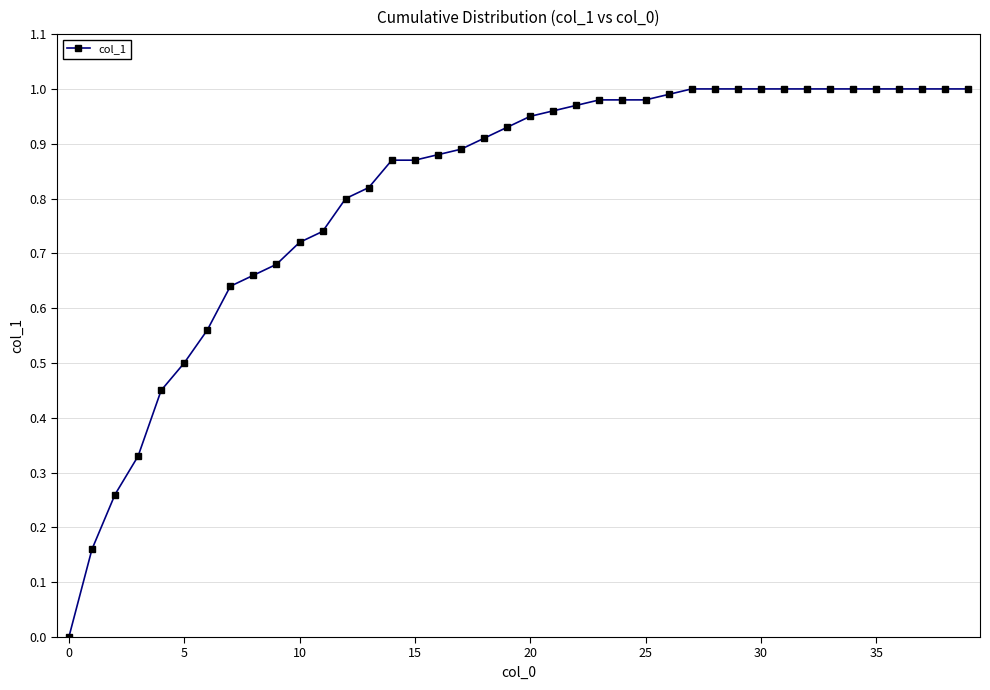

What is the sum of all values?

32.5